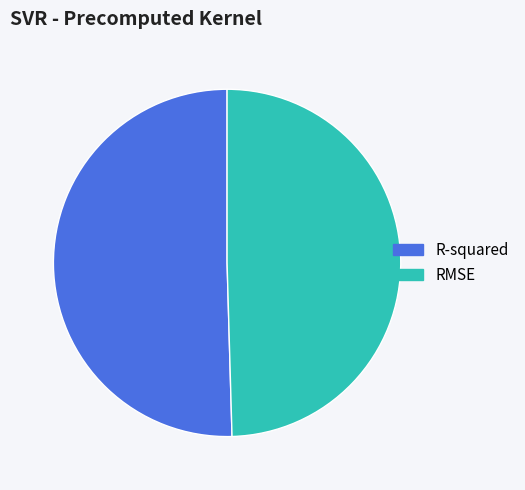

Between R-squared and RMSE, which is larger?

R-squared